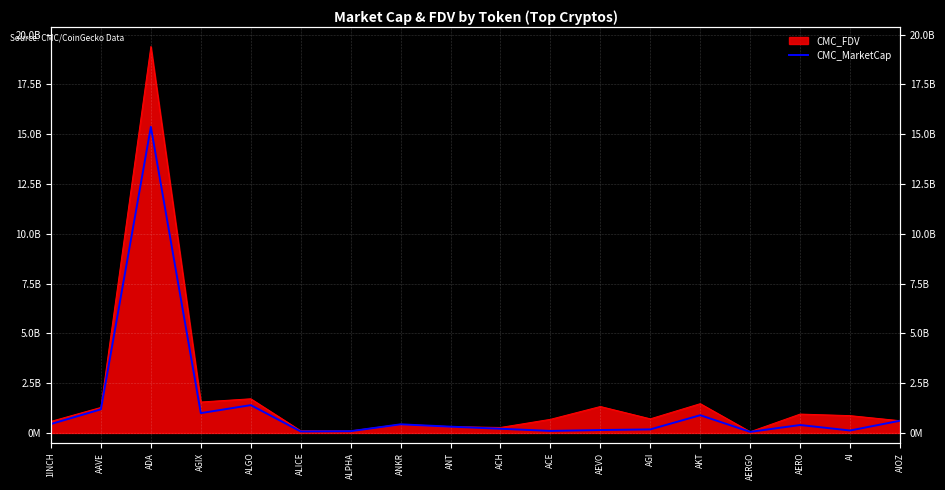

At which category does the data reach its first local peak?

ADA